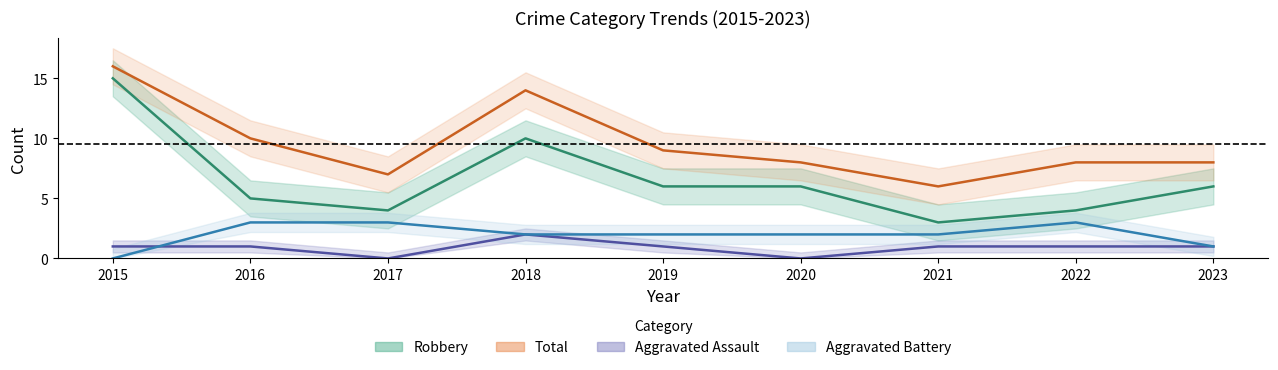

Where does the Robbery series first go above 6?

2015